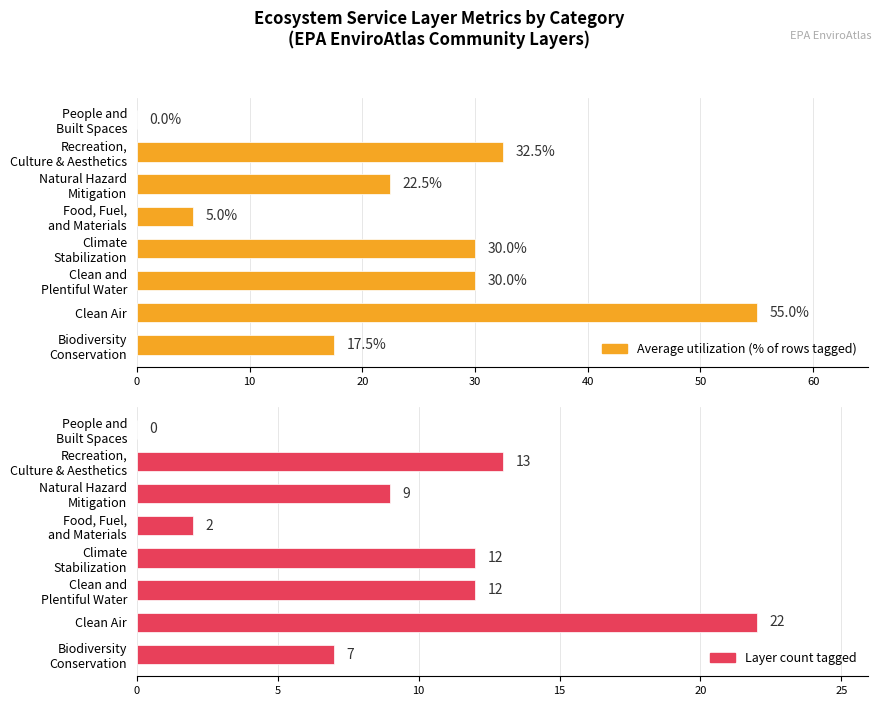

Count the number of categories in the chart.

8